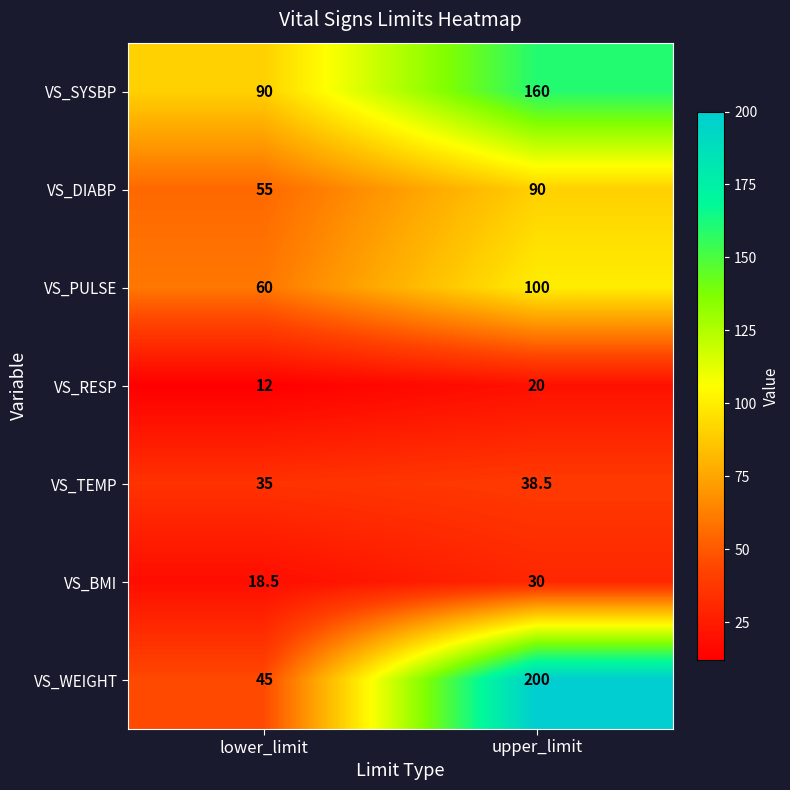

True or false: VS_RESP has a value of 26.7 at upper_limit.

False